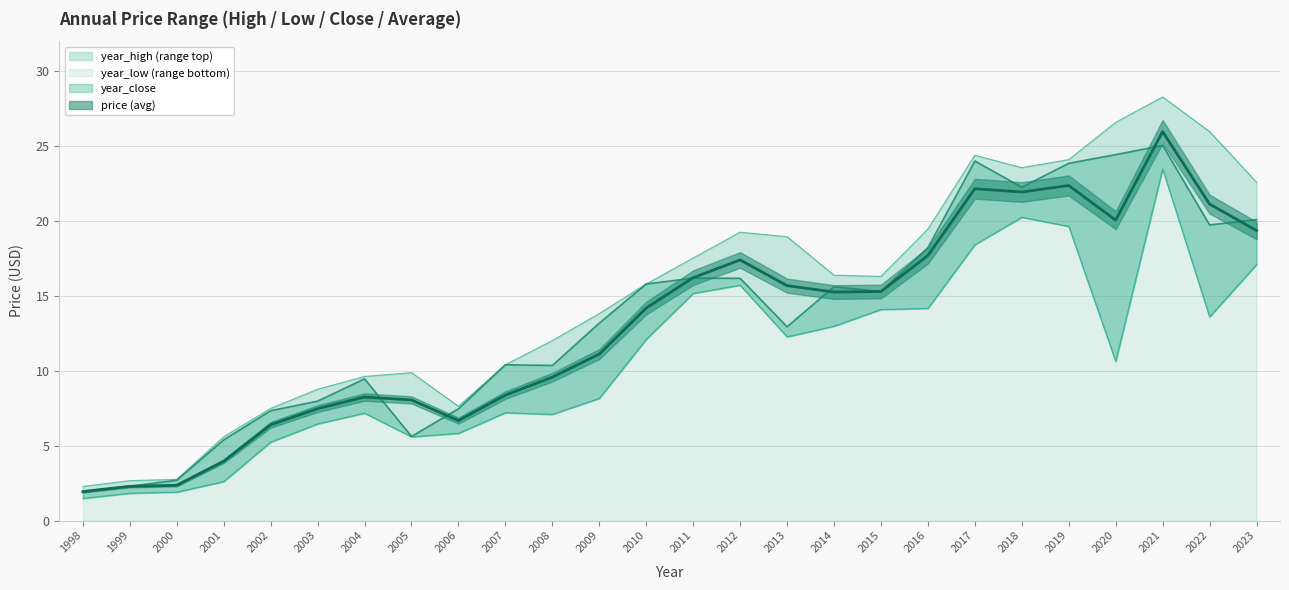

How many series are shown in this chart?

4